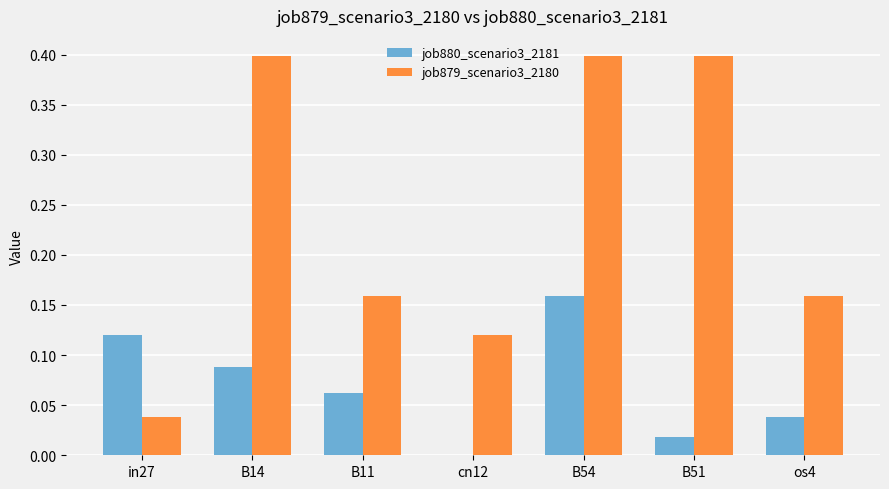

Is the value of job880_scenario3_2181 at B51 greater than the value of job879_scenario3_2180 at B14?

No